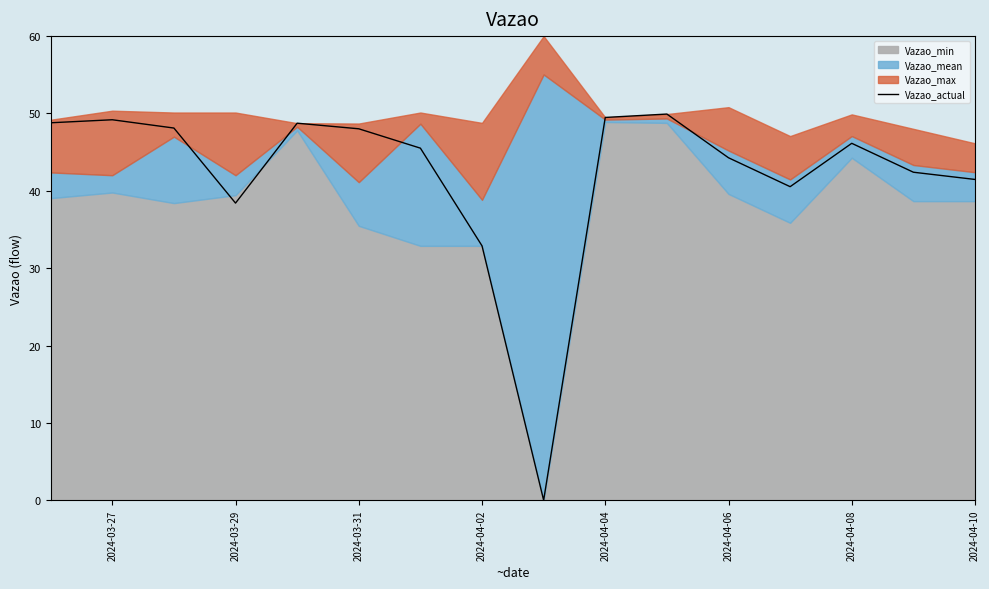

The value of Vazao_actual at 2024-04-02 is 21.0. True or false?

False